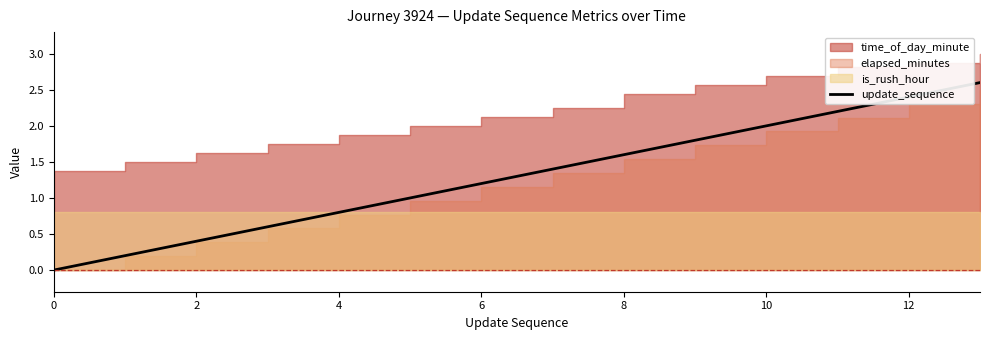

Is it true that update_sequence equals 2.9 at 10?

False